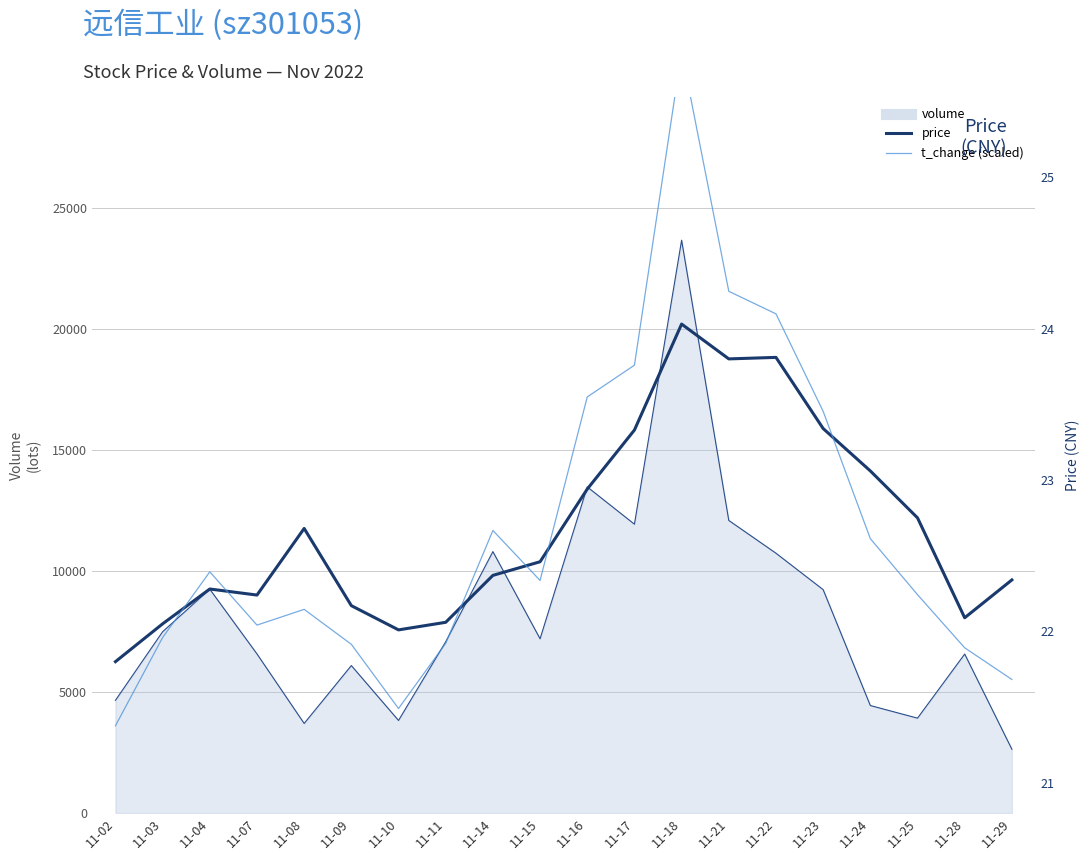

True or false: t_change (scaled) and price cross at least once.

True